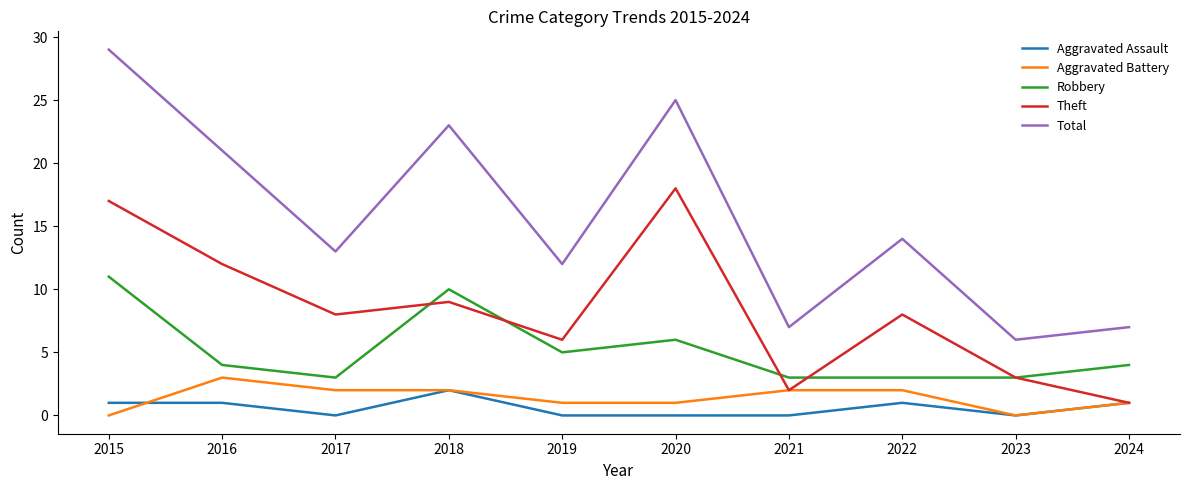

What is the difference between the second highest and second lowest values in the Total series?

18